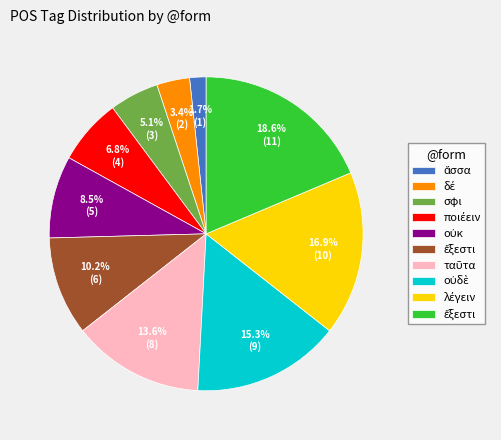

Does any single category account for the majority?

No